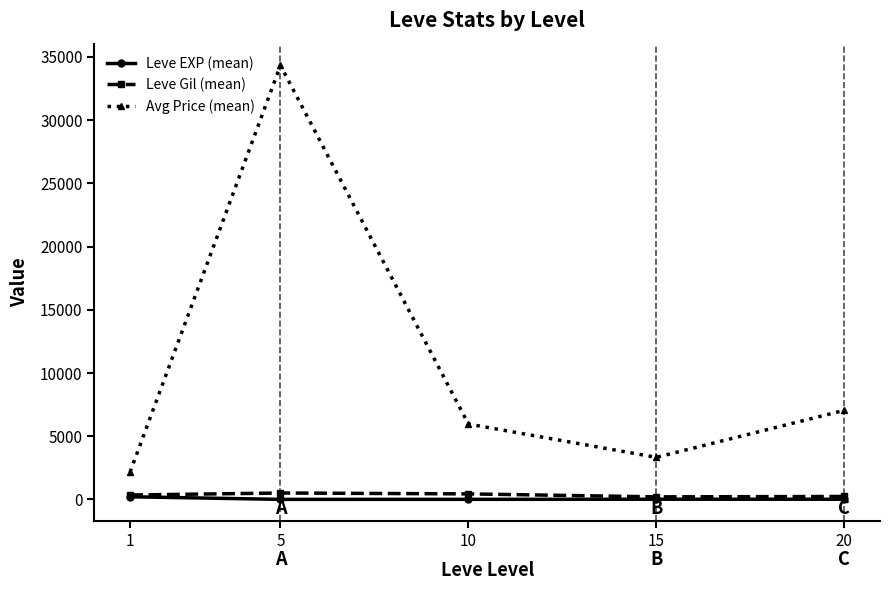

In Avg Price (mean), how many points are lower than both neighbors (excluding endpoints)?

1